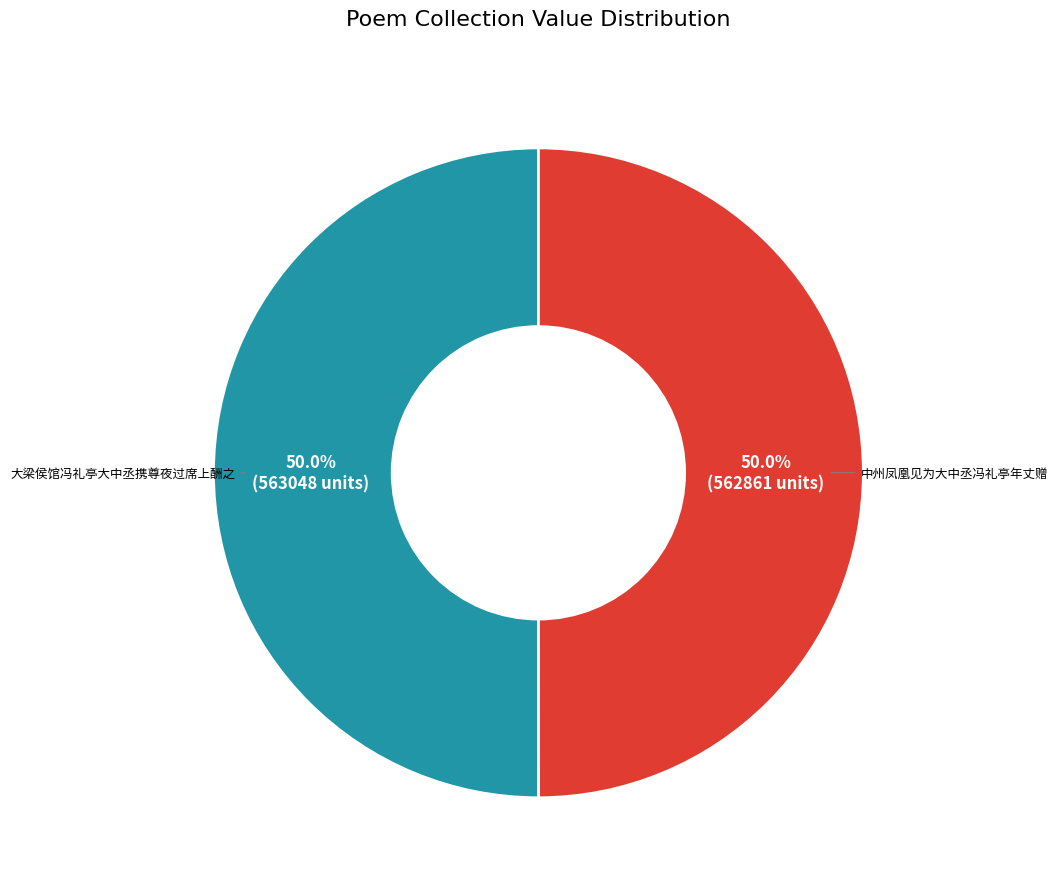

To the nearest percent, what is the average slice percentage?

50%